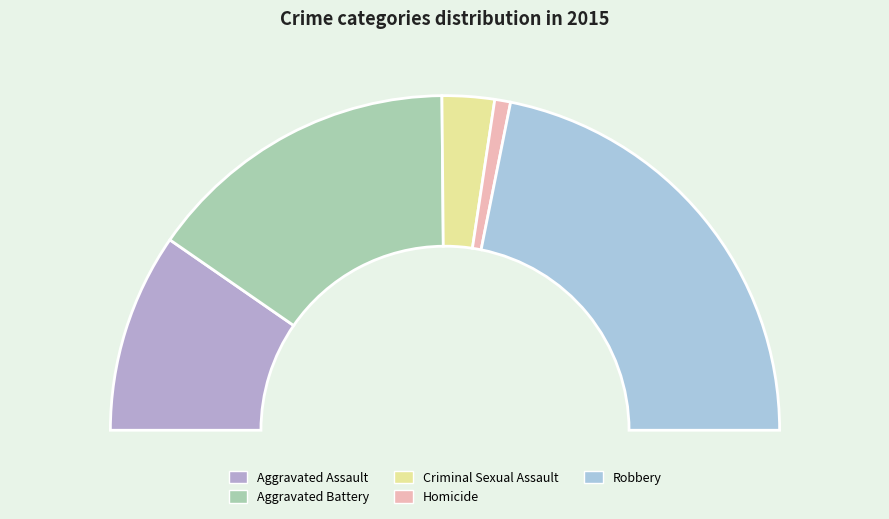

The Homicide slice represents 2% of the pie. True or false?

True